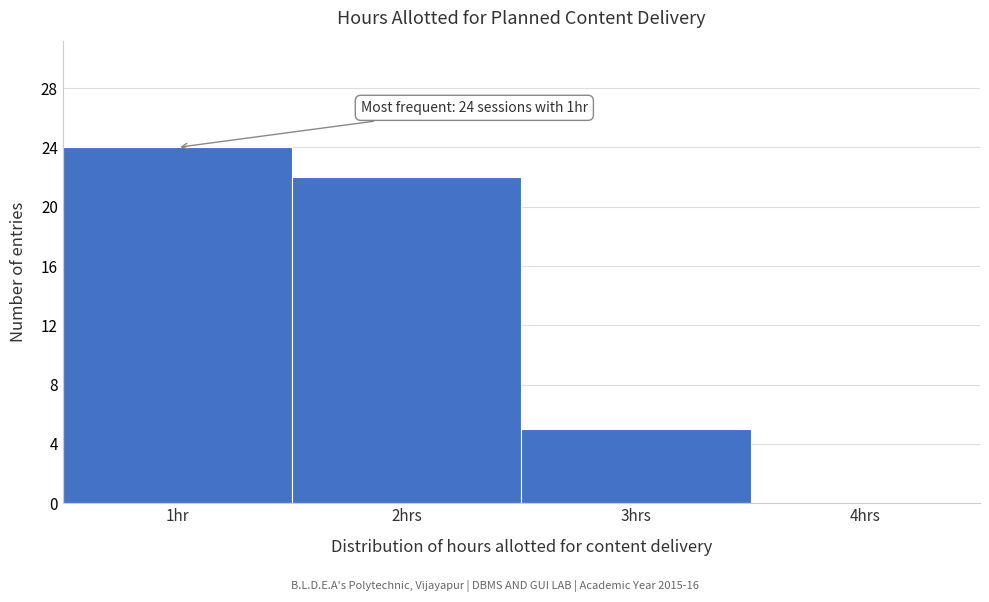

Reading left to right, list all the values displayed in this chart.

1hr=24	2hrs=22	3hrs=5	4hrs=0